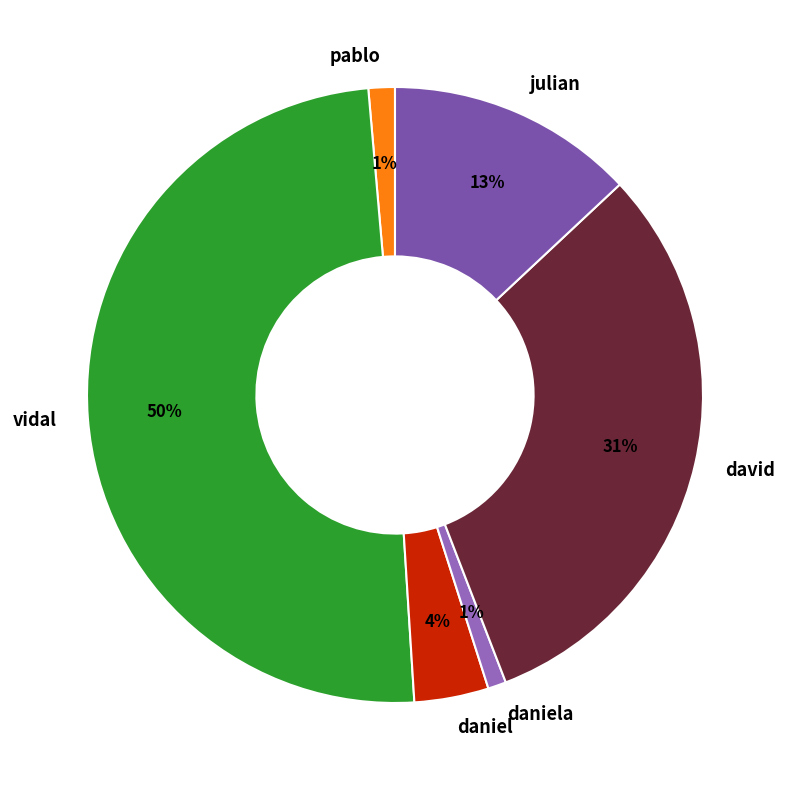

Does daniel account for over 50% of the chart?

No